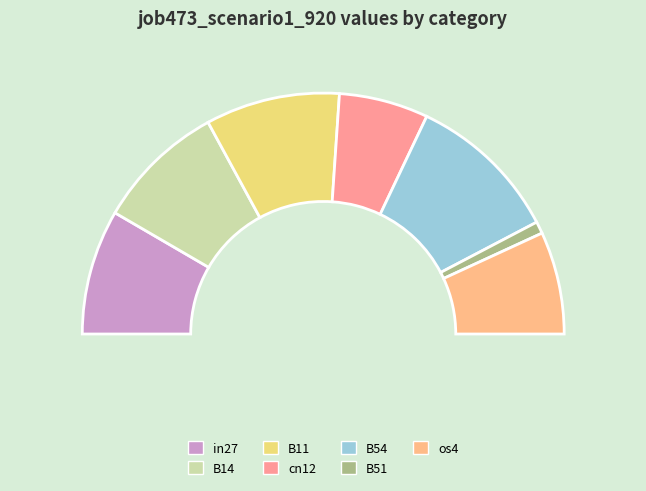

What portion of the pie excludes in27?

83.2%